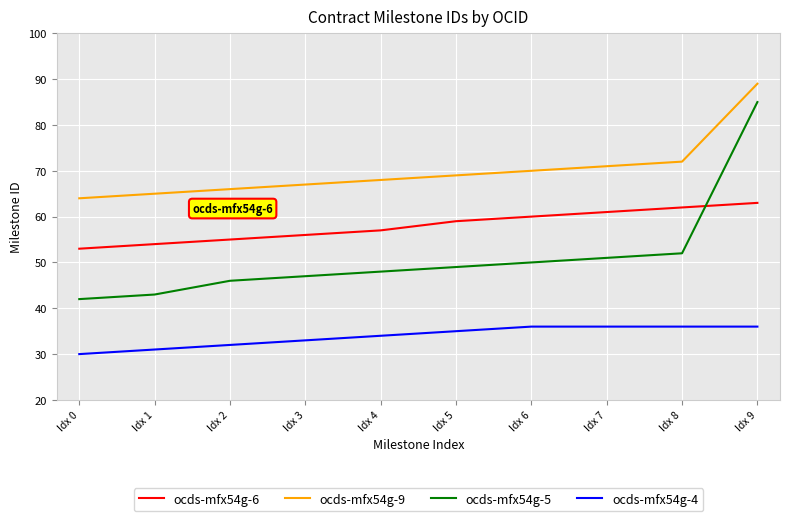

Reading left to right, list all the values displayed in this chart.

ocds-mfx54g-6: Idx 0=53	Idx 1=54	Idx 2=55	Idx 3=56	Idx 4=57	Idx 5=59	Idx 6=60	Idx 7=61	Idx 8=62	Idx 9=63
ocds-mfx54g-9: Idx 0=64	Idx 1=65	Idx 2=66	Idx 3=67	Idx 4=68	Idx 5=69	Idx 6=70	Idx 7=71	Idx 8=72	Idx 9=89
ocds-mfx54g-5: Idx 0=42	Idx 1=43	Idx 2=46	Idx 3=47	Idx 4=48	Idx 5=49	Idx 6=50	Idx 7=51	Idx 8=52	Idx 9=85
ocds-mfx54g-4: Idx 0=30	Idx 1=31	Idx 2=32	Idx 3=33	Idx 4=34	Idx 5=35	Idx 6=36	Idx 7=36	Idx 8=36	Idx 9=36